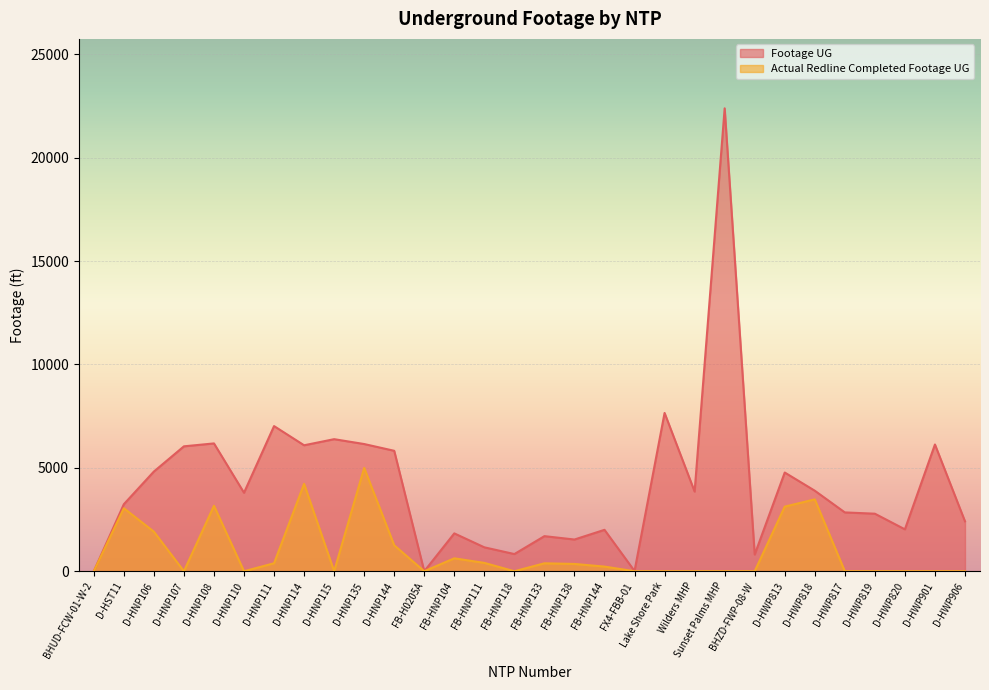

True or false: Actual Redline Completed Footage UG has a value of 2689 at D-HNP135.

False